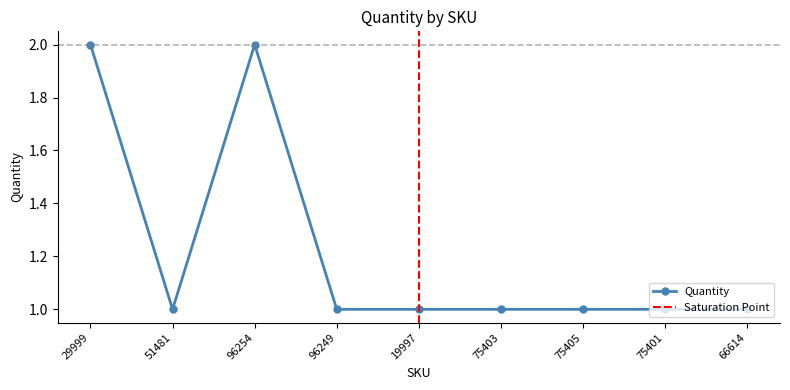

Between 75405 and 29999, which is larger?

29999